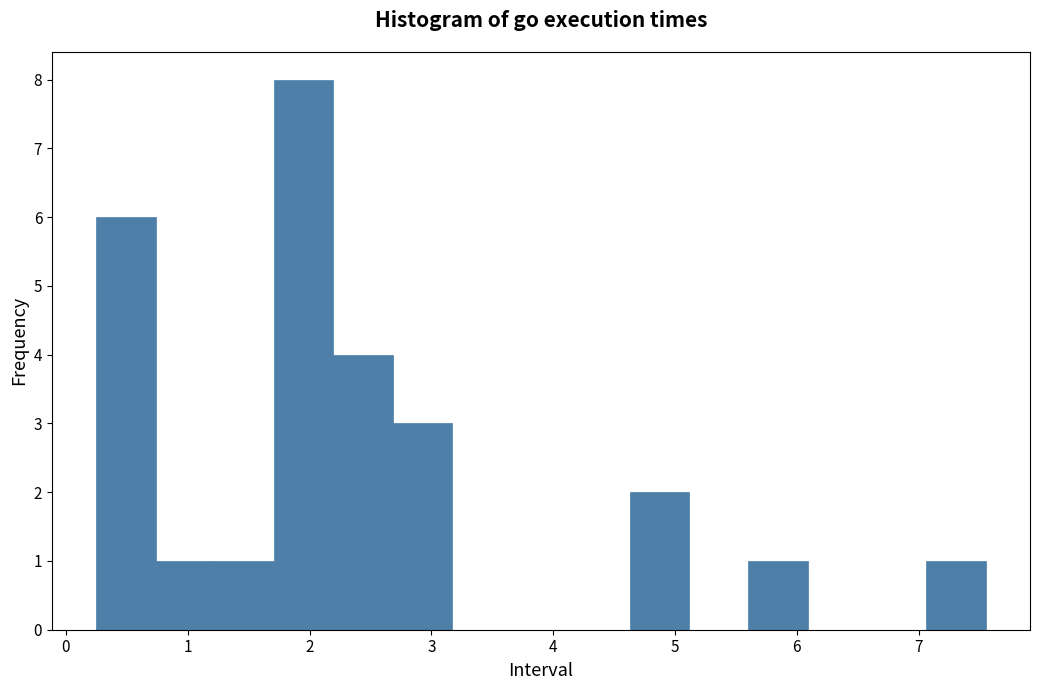

Which range on the x-axis has the tallest bar?

1.7 to 2.2